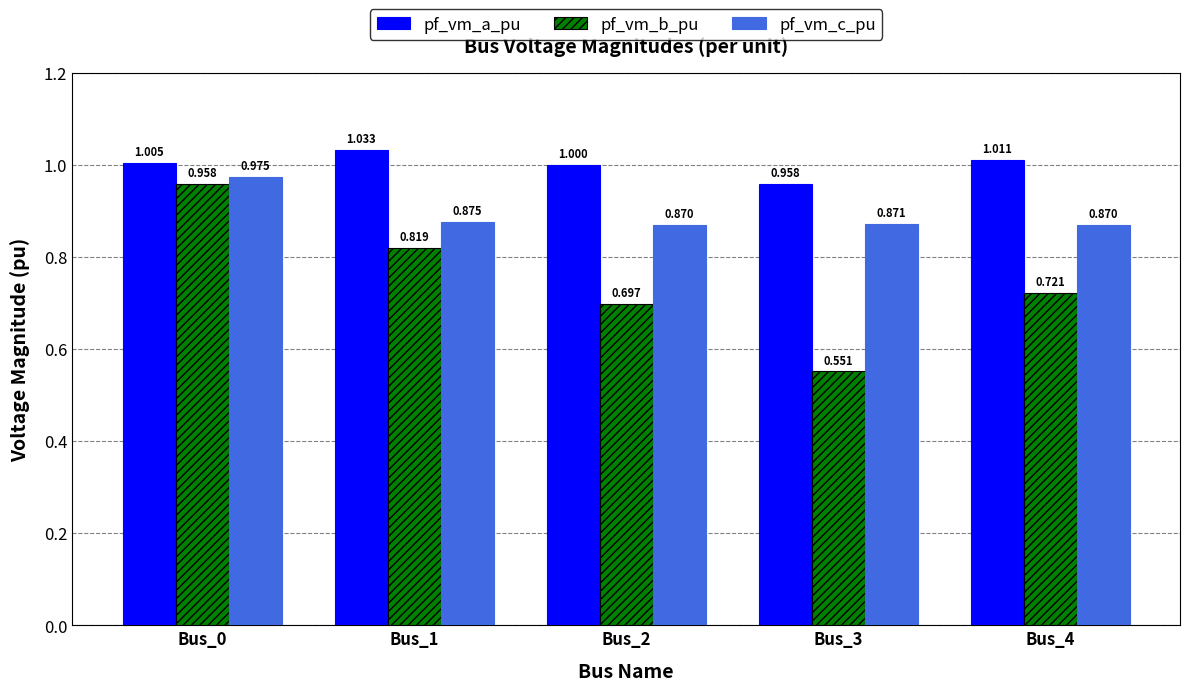

Is it true that pf_vm_b_pu equals 0.4 at Bus_1?

False